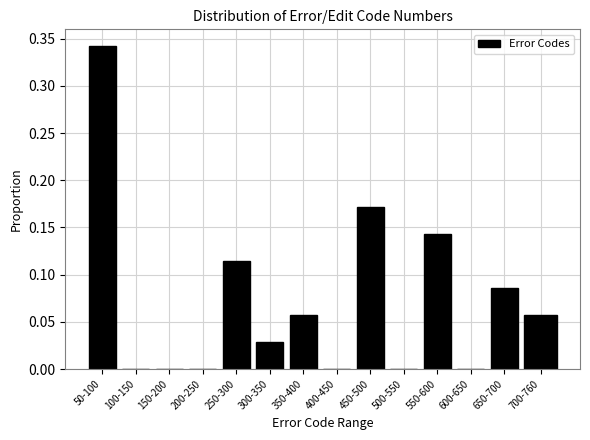

Which has a higher value, 250-300 or 300-350?

250-300